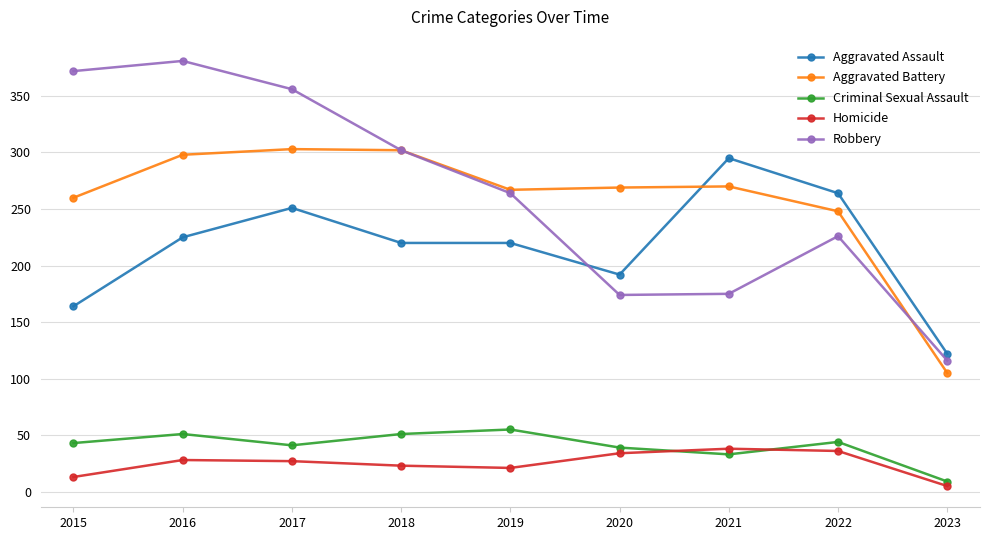

How many lines are shown in the chart?

5